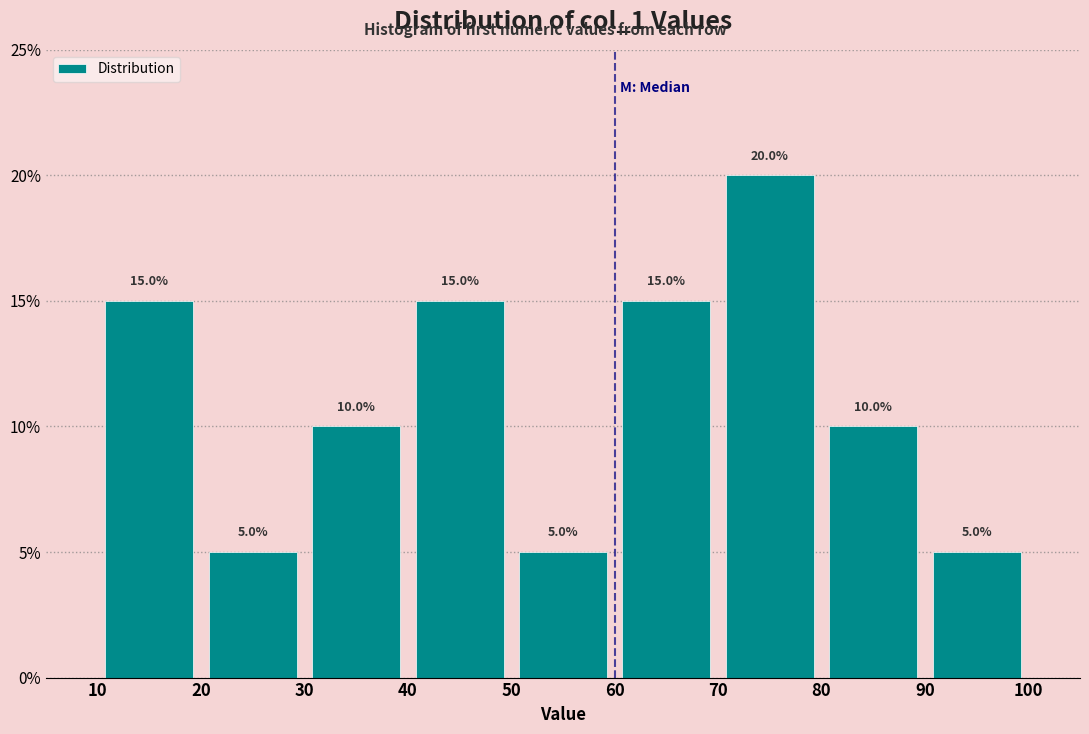

Over which range of the x-axis is the bar tallest?

70 to 80